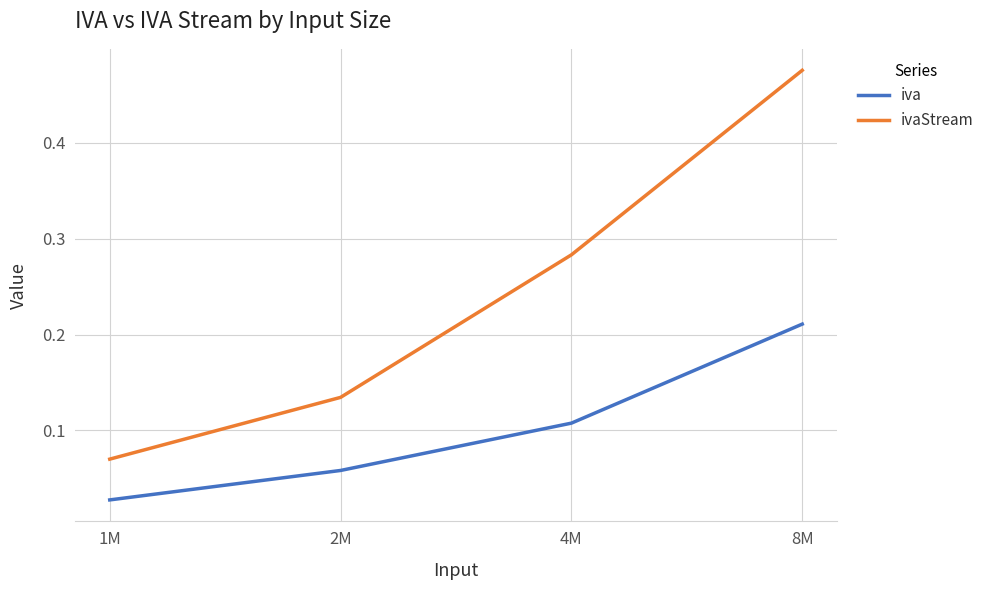

True or false: iva has a value of 0.0 at 4M.

False